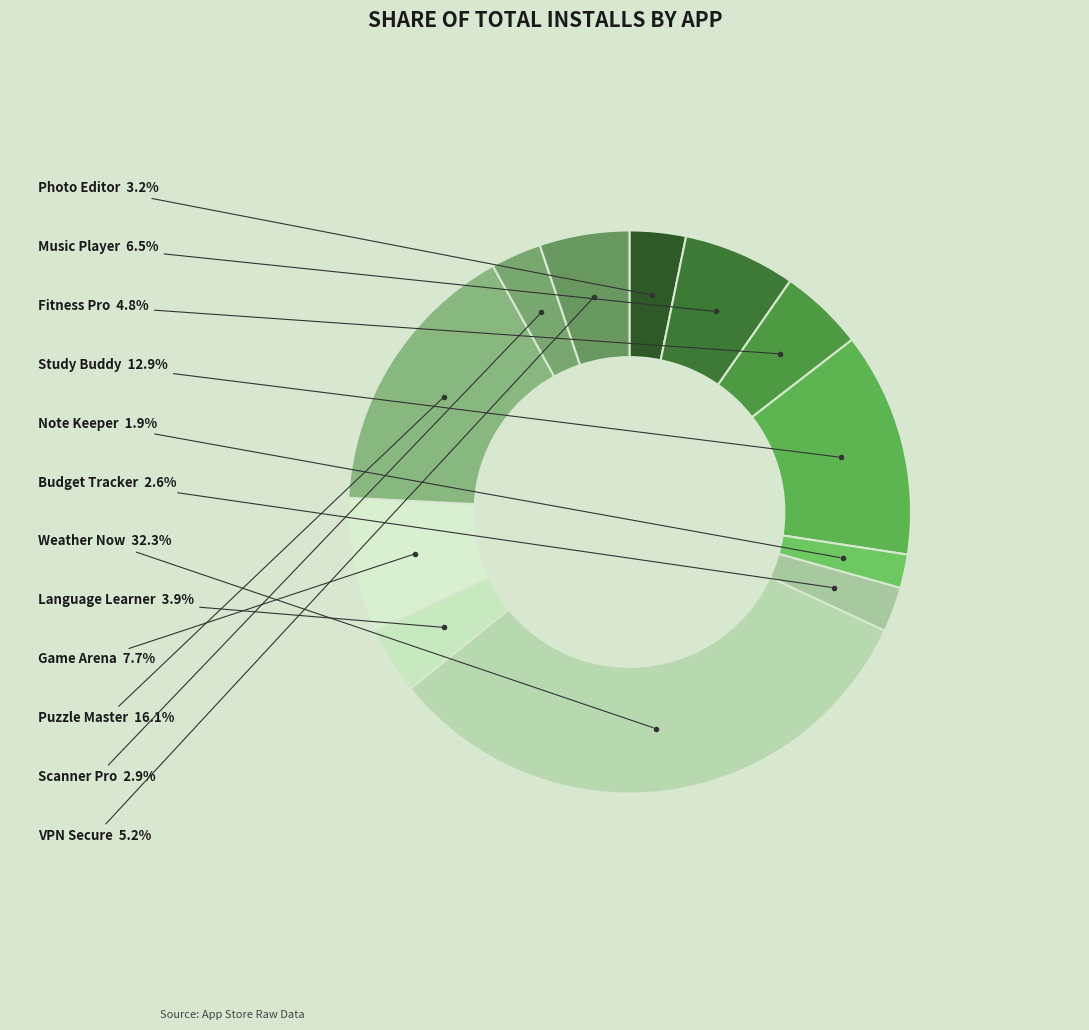

Is there a majority slice in this chart?

No